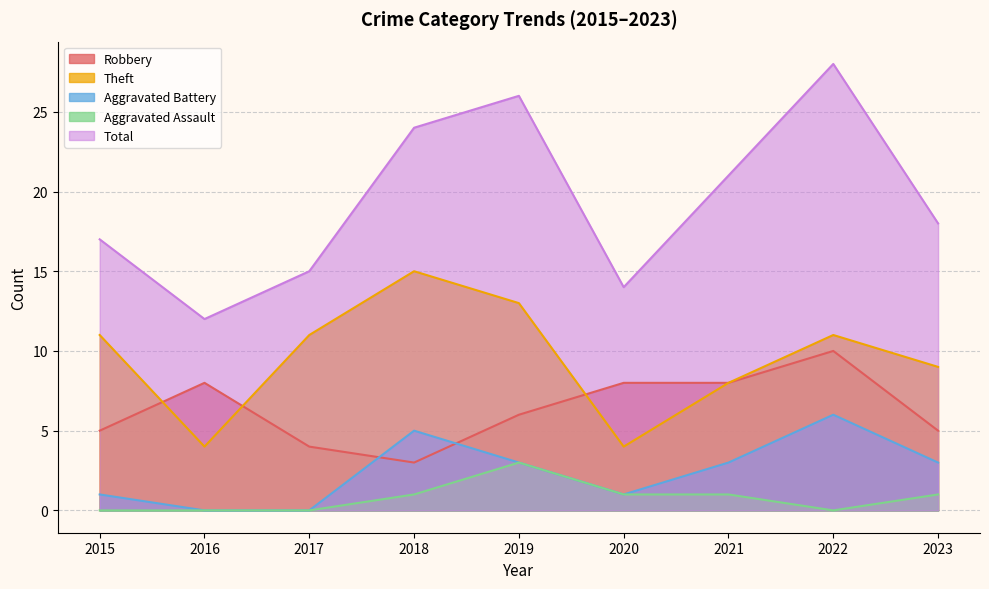

Rank the categories by Theft value from highest to lowest.

2018, 2019, 2015, 2017, 2022, 2023, 2021, 2016, 2020